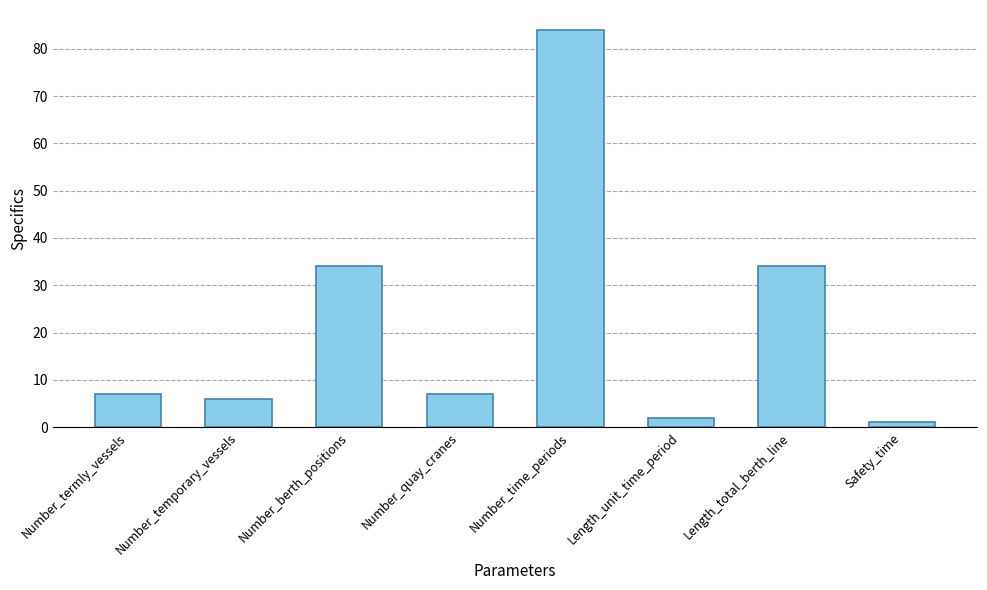

What is the difference between the maximum and minimum values?

83